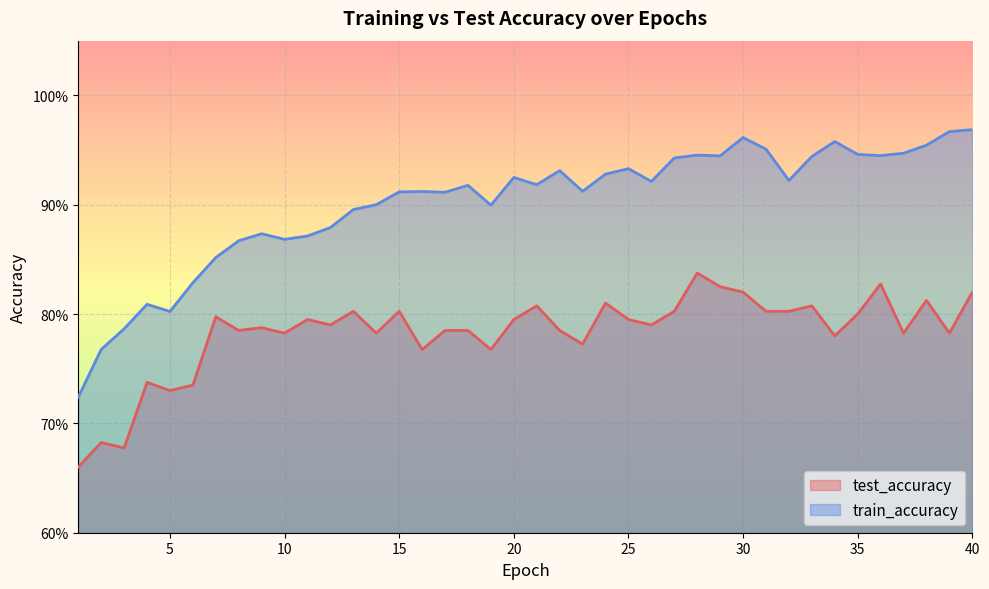

How many test_accuracy values are between 0 and 1?

40